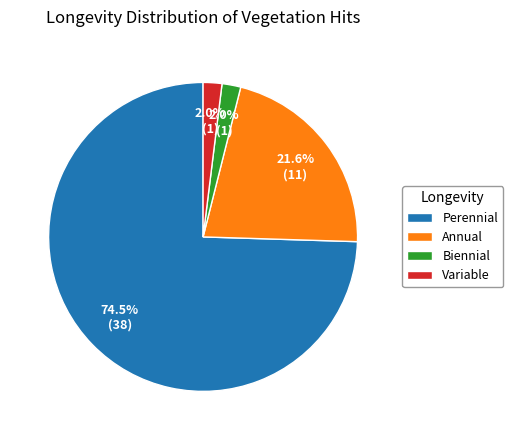

To the nearest percent, what percentage of the pie is Annual?

22%